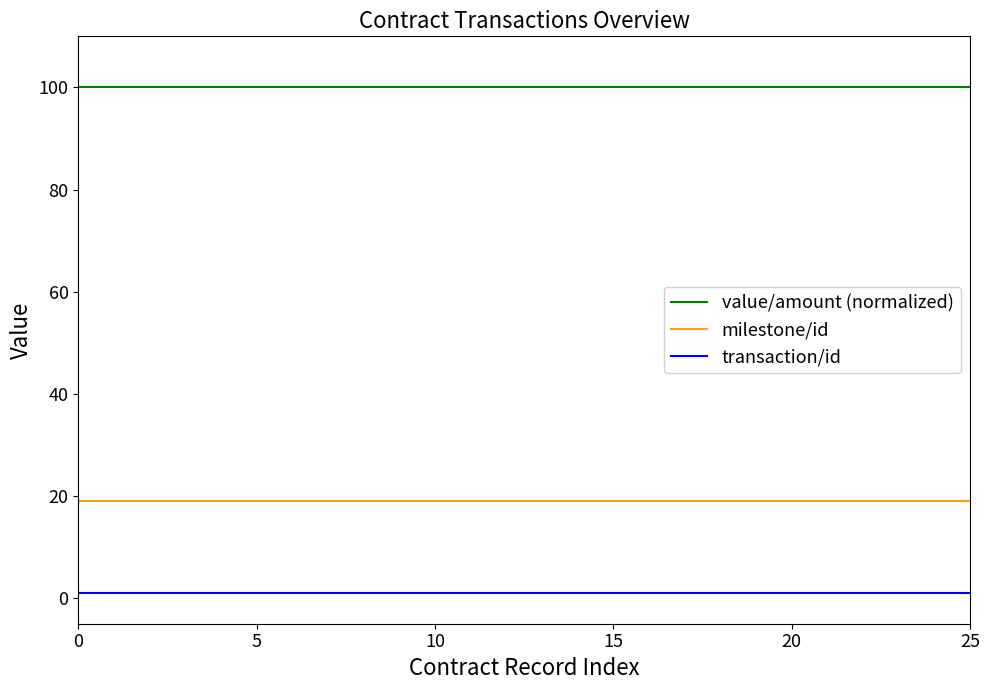

Reading left to right, extract all data points from this chart.

value/amount (normalized): 100	100	100	100	100	100	100	100	100	100	100	100	100	100	100	100	100	100	100	100	100	100	100	100	100	100
milestone/id: 19	19	19	19	19	19	19	19	19	19	19	19	19	19	19	19	19	19	19	19	19	19	19	19	19	19
transaction/id: 1	1	1	1	1	1	1	1	1	1	1	1	1	1	1	1	1	1	1	1	1	1	1	1	1	1